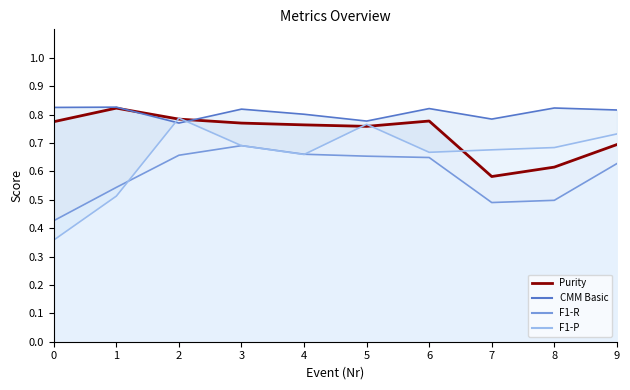

Reading left to right, what are all the values shown in this chart?

F1-P: 0.4	0.5	0.8	0.7	0.7	0.8	0.7	0.7	0.7	0.7
F1-R: 0.4	0.5	0.7	0.7	0.7	0.7	0.6	0.5	0.5	0.6
Purity: 0.8	0.8	0.8	0.8	0.8	0.8	0.8	0.6	0.6	0.7
CMM Basic: 0.8	0.8	0.8	0.8	0.8	0.8	0.8	0.8	0.8	0.8